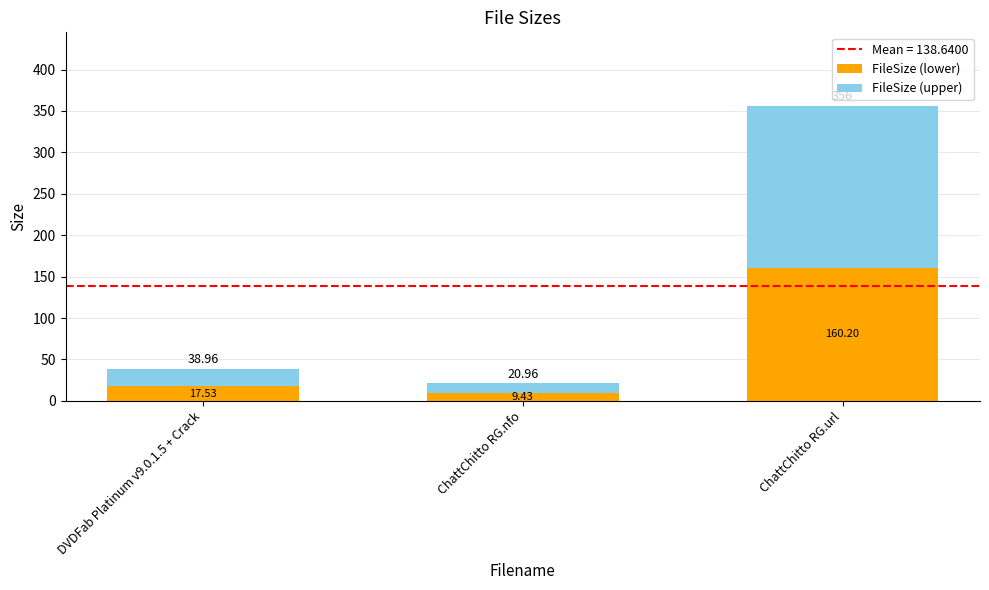

Rank the categories by FileSize (lower) value from lowest to highest.

ChattChitto RG.nfo, DVDFab Platinum v9.0.1.5 + Crack, ChattChitto RG.url